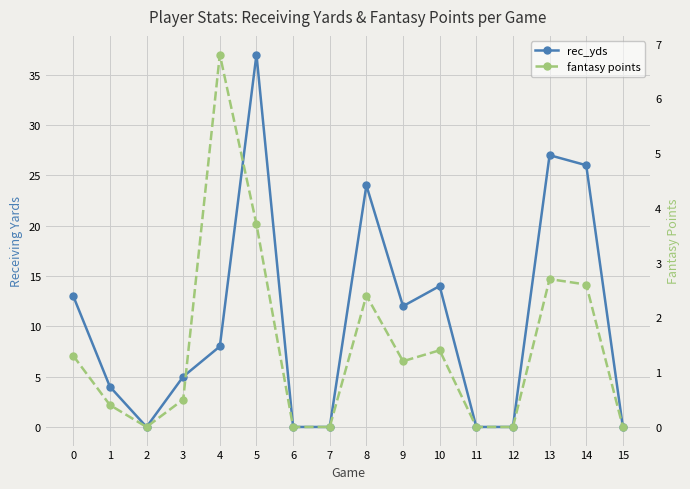

What is the maximum value shown in the chart?

37.0